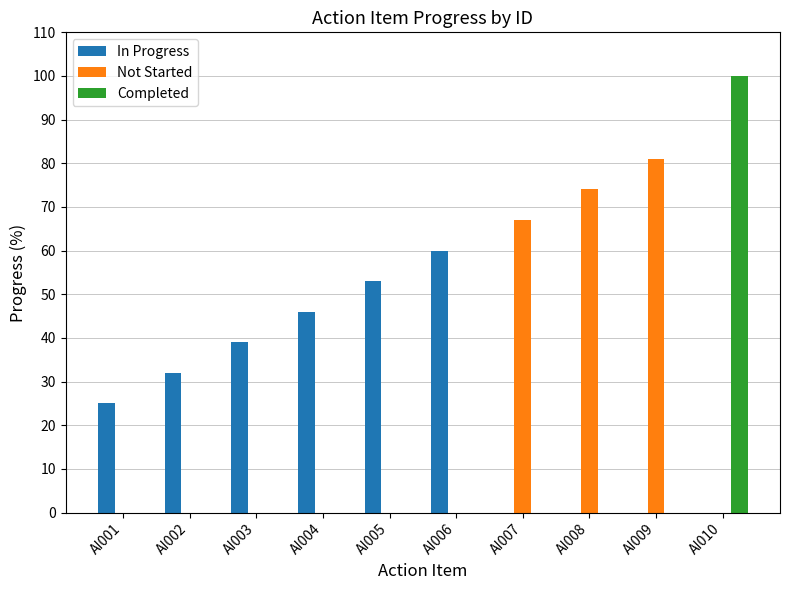

What is the total value across all series at AI010?

100